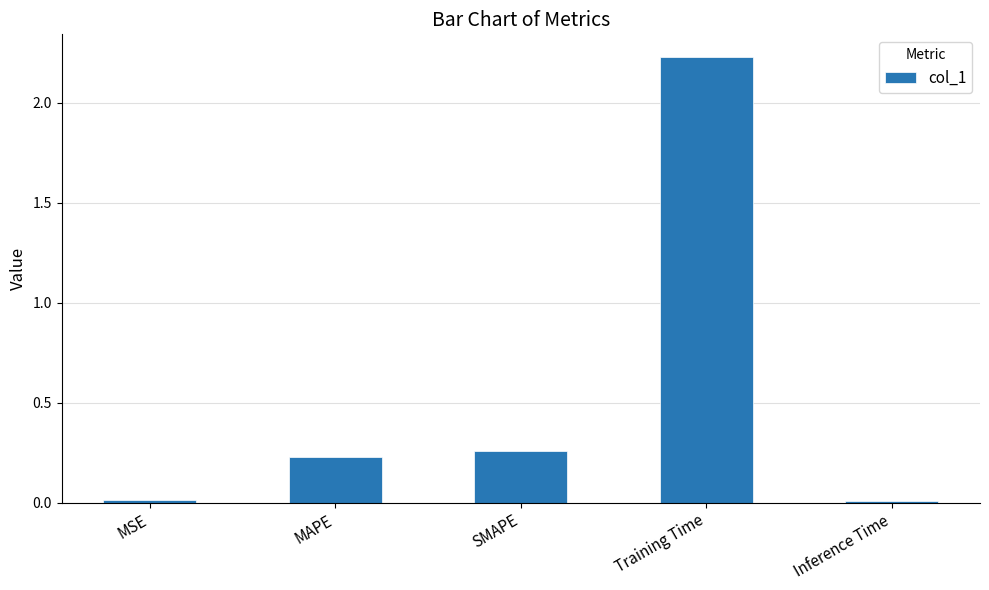

How many distinct data groups are displayed?

1